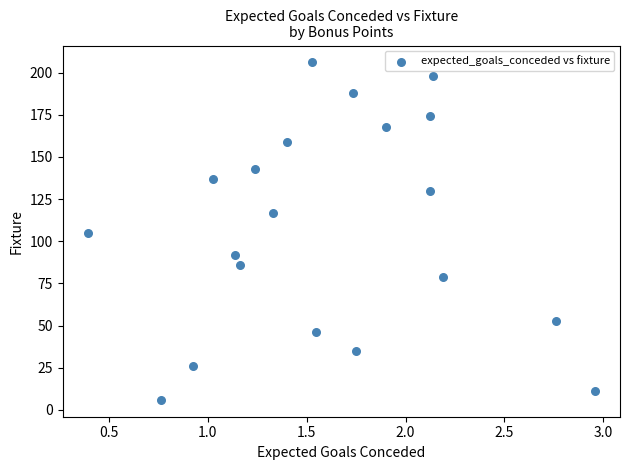

What is the range of Y values (max minus min)?

200